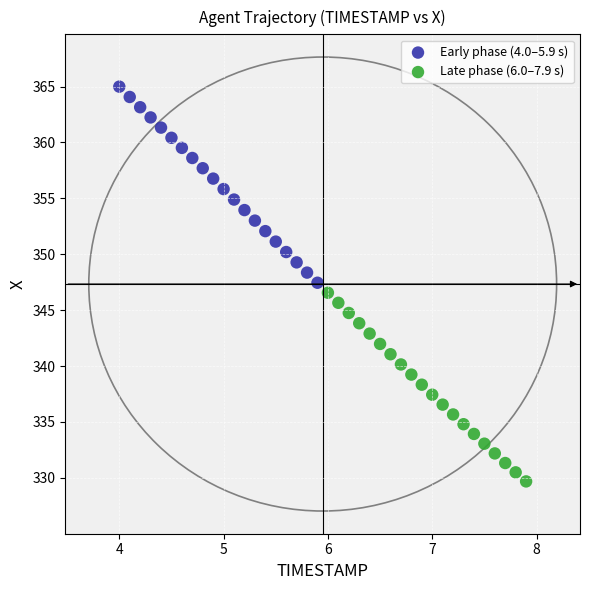

Which series has the widest spread of Y values?

Early phase (4.0–5.9 s)